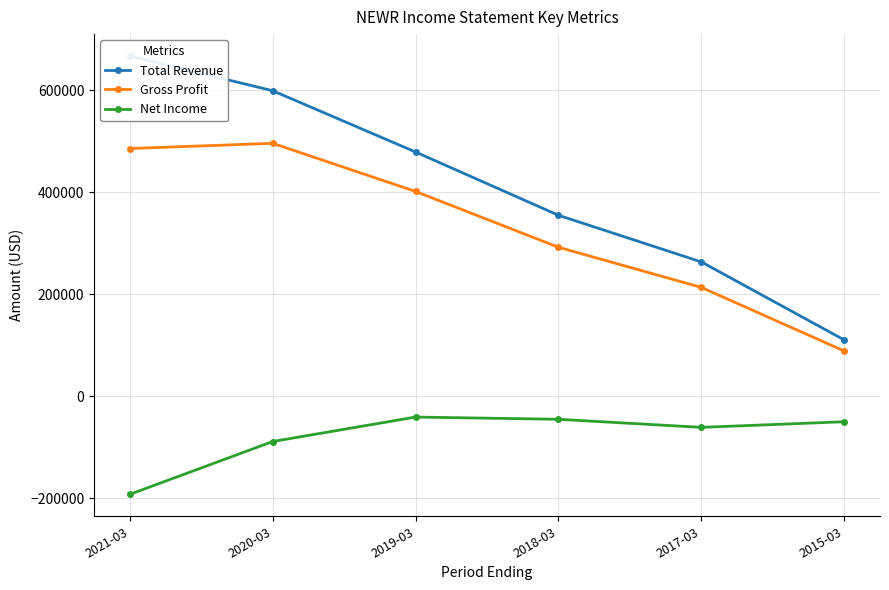

How many data points in Gross Profit are less than 401800?

3